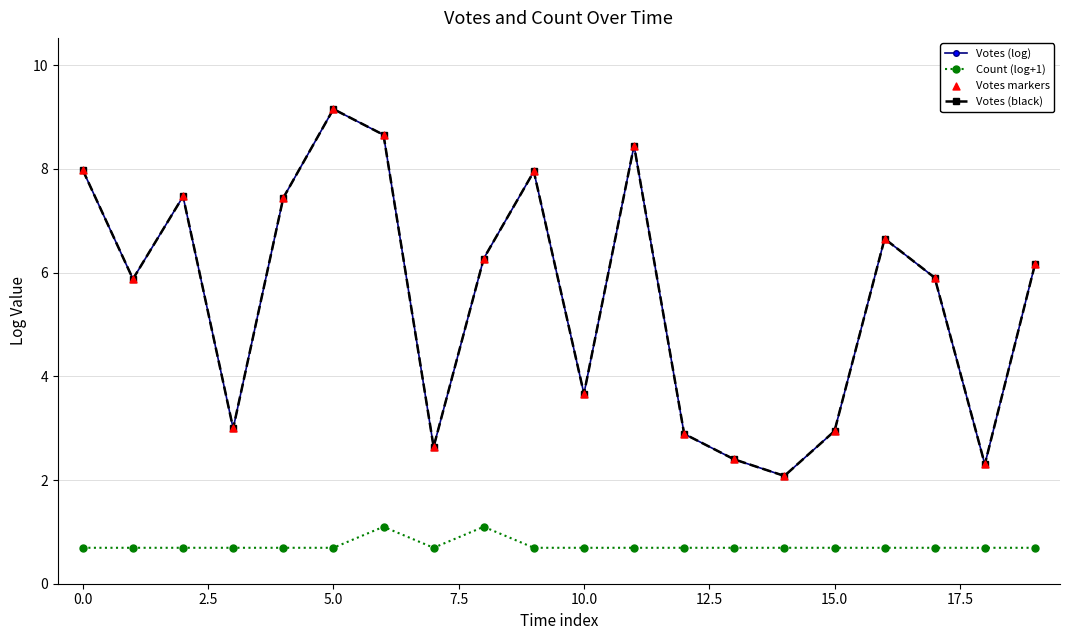

Which series has the largest total across all categories?

Votes (log)